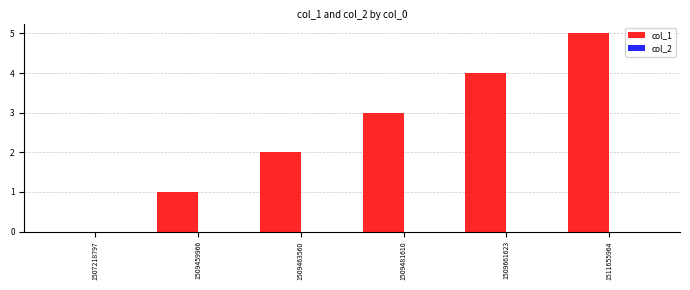

What is the sum of all values?

15